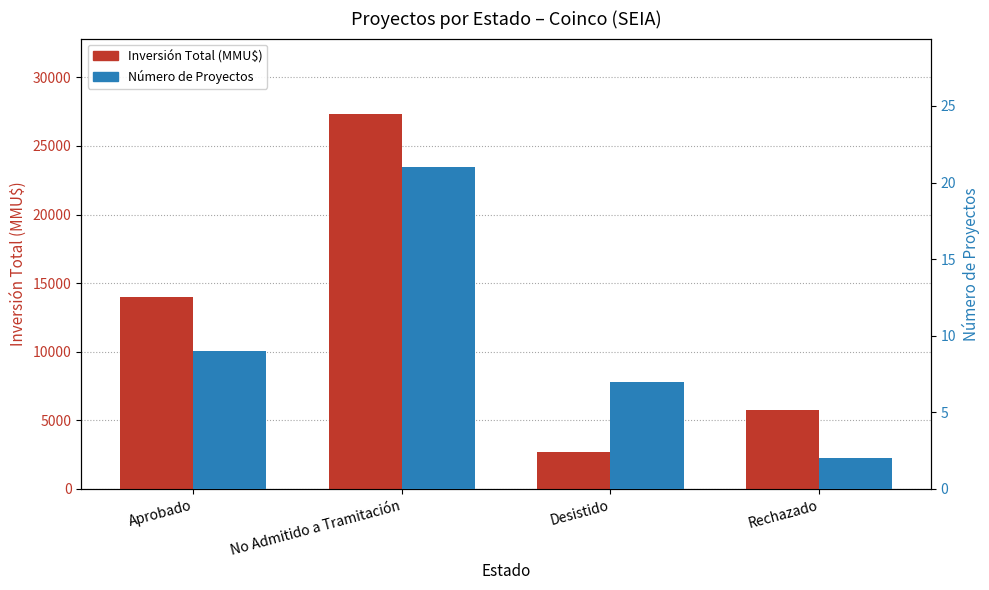

The Número de Proyectos series shows 10 at Desistido. True or false?

False